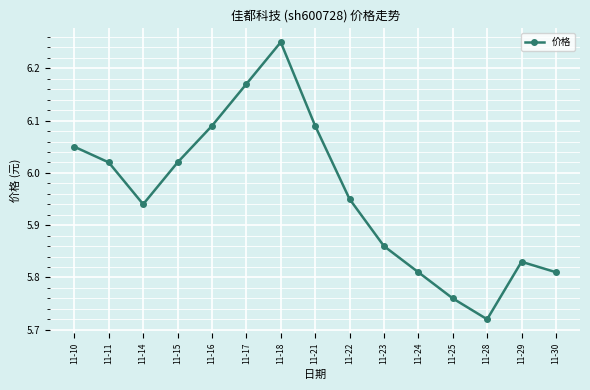

How many points are lower than both their immediate neighbors (excluding endpoints)?

2